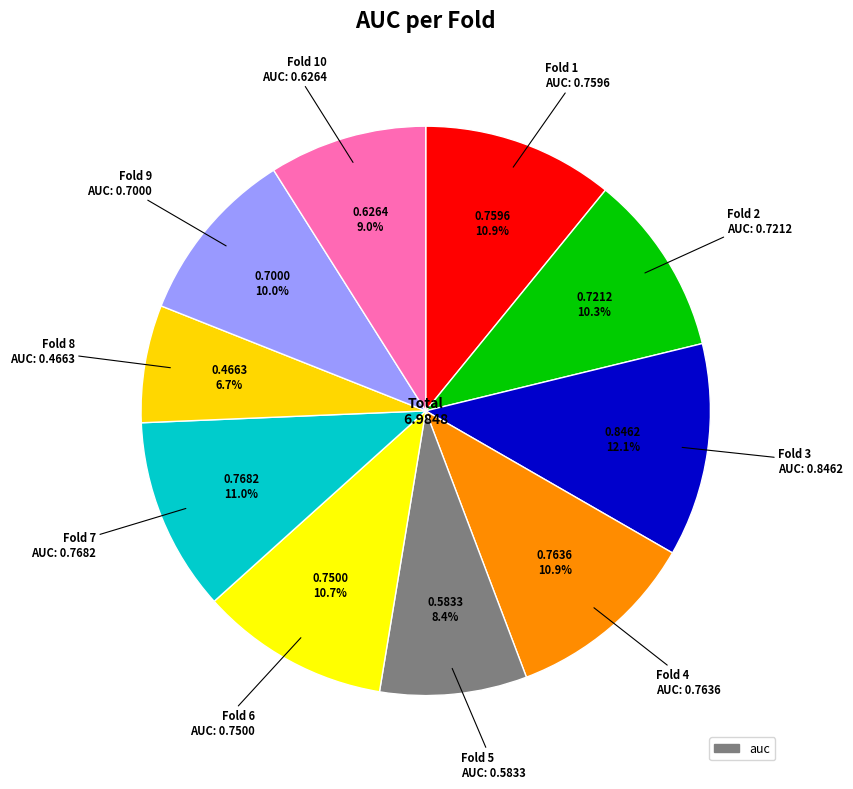

Count the number of slices in the pie.

10